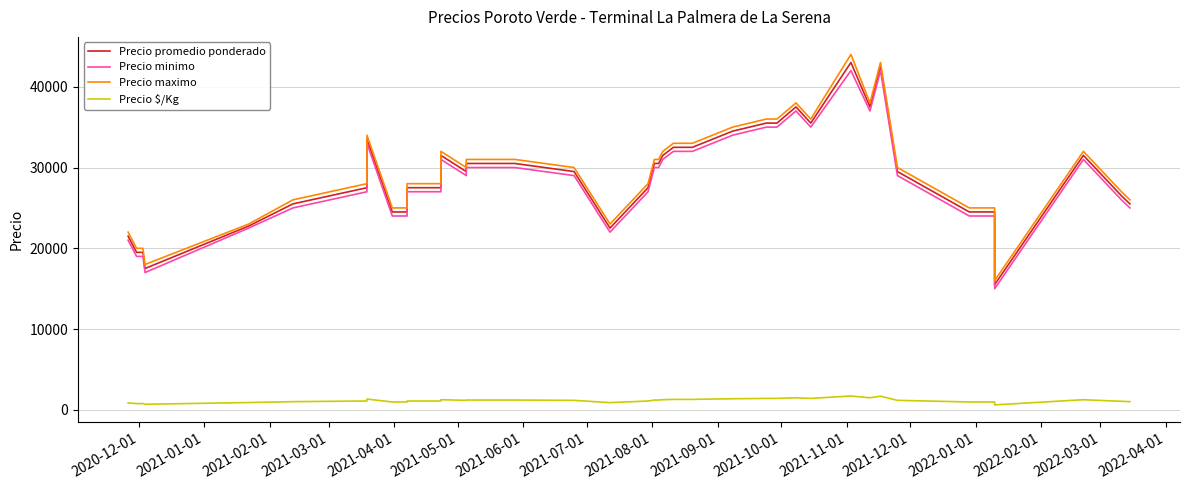

What is the difference between the second highest and second lowest values in the Precio $/Kg series?

1000